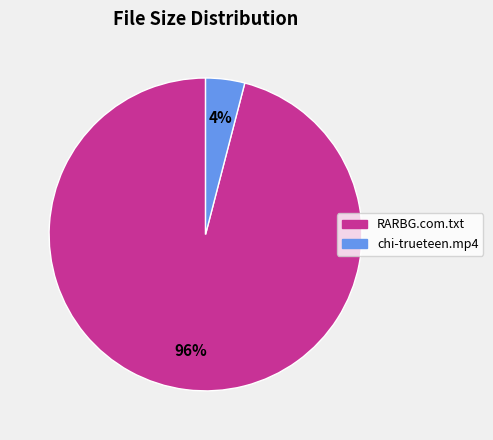

True or false: RARBG.com.txt accounts for 96% of the total.

True